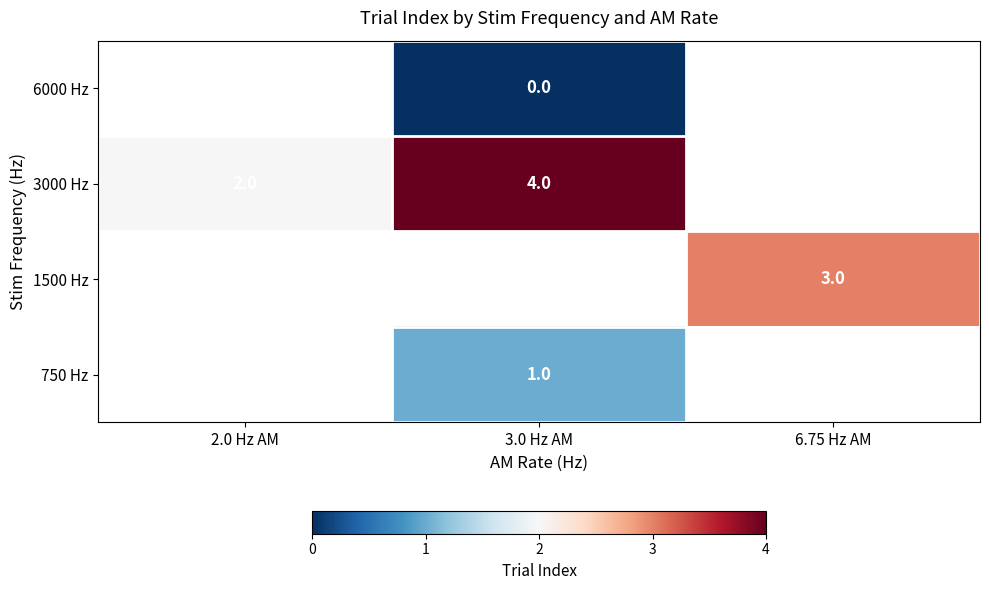

Is it true that row_0 equals nan at 3.0 Hz AM?

False